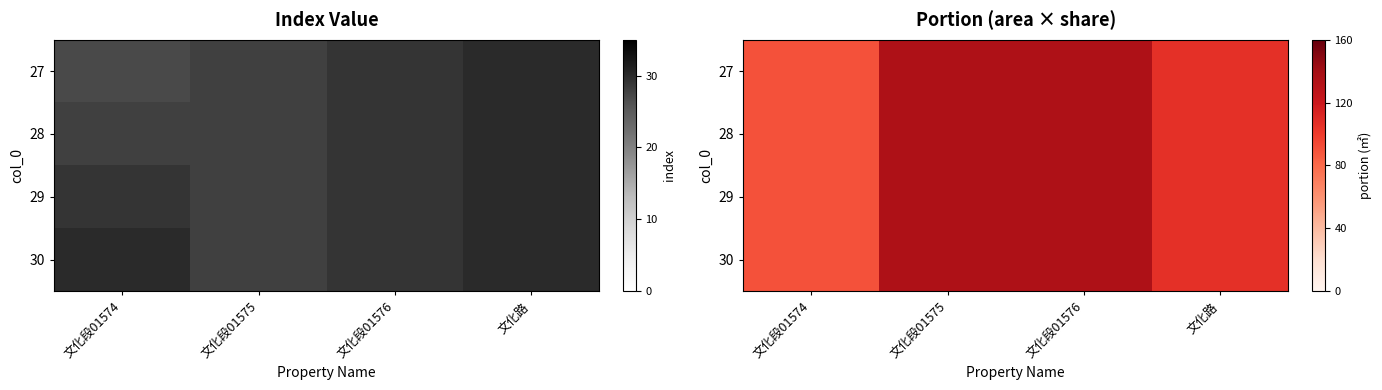

How many data points does each series have?

4